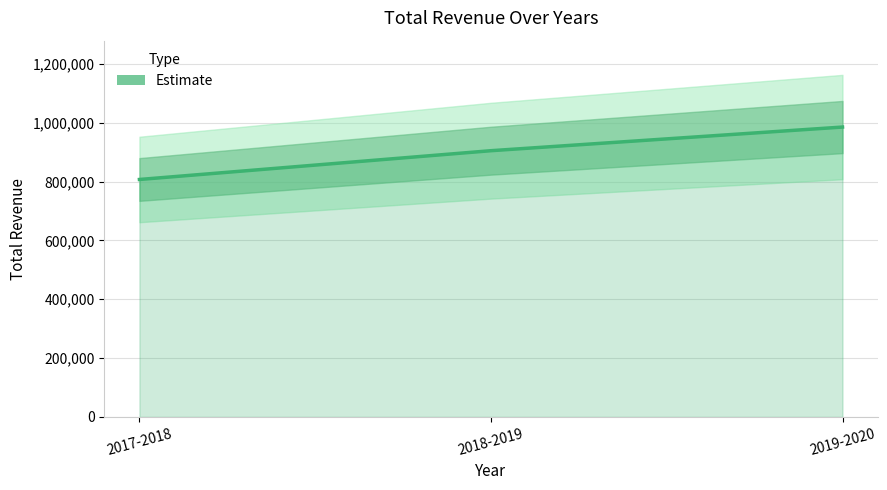

Where is the data nearest to the value 896256?

2018-2019